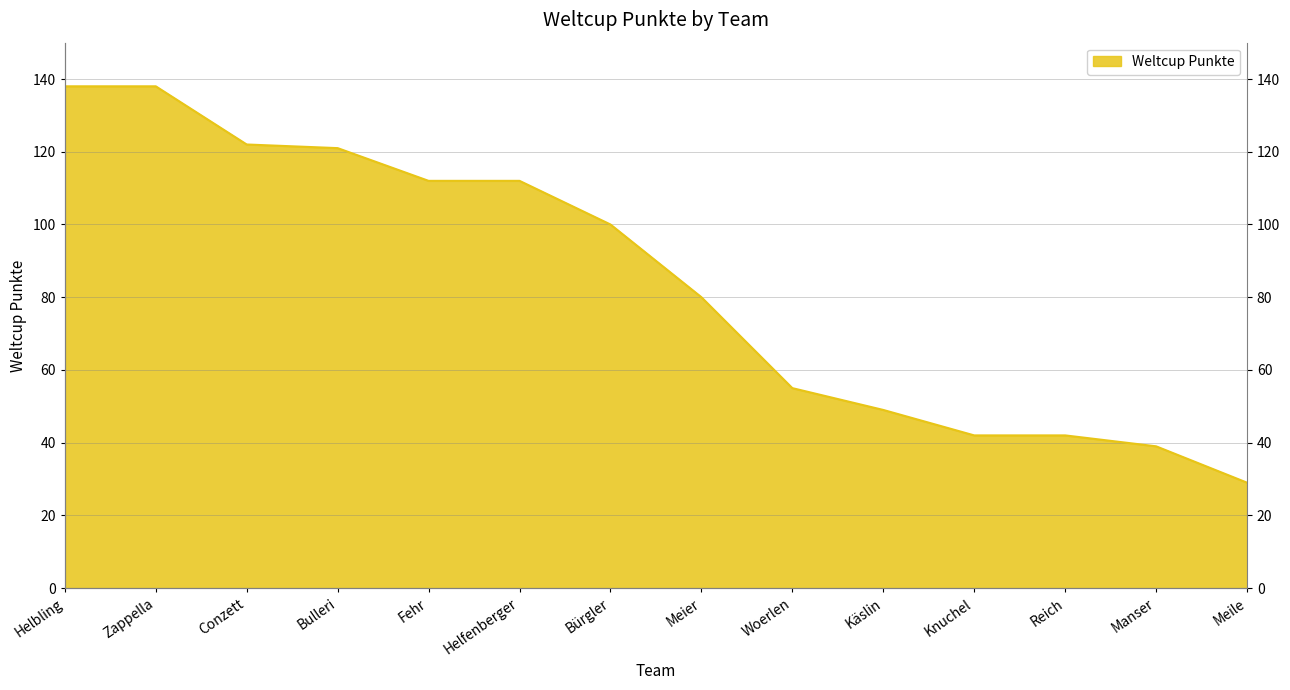

What is the maximum value shown in the chart?

138